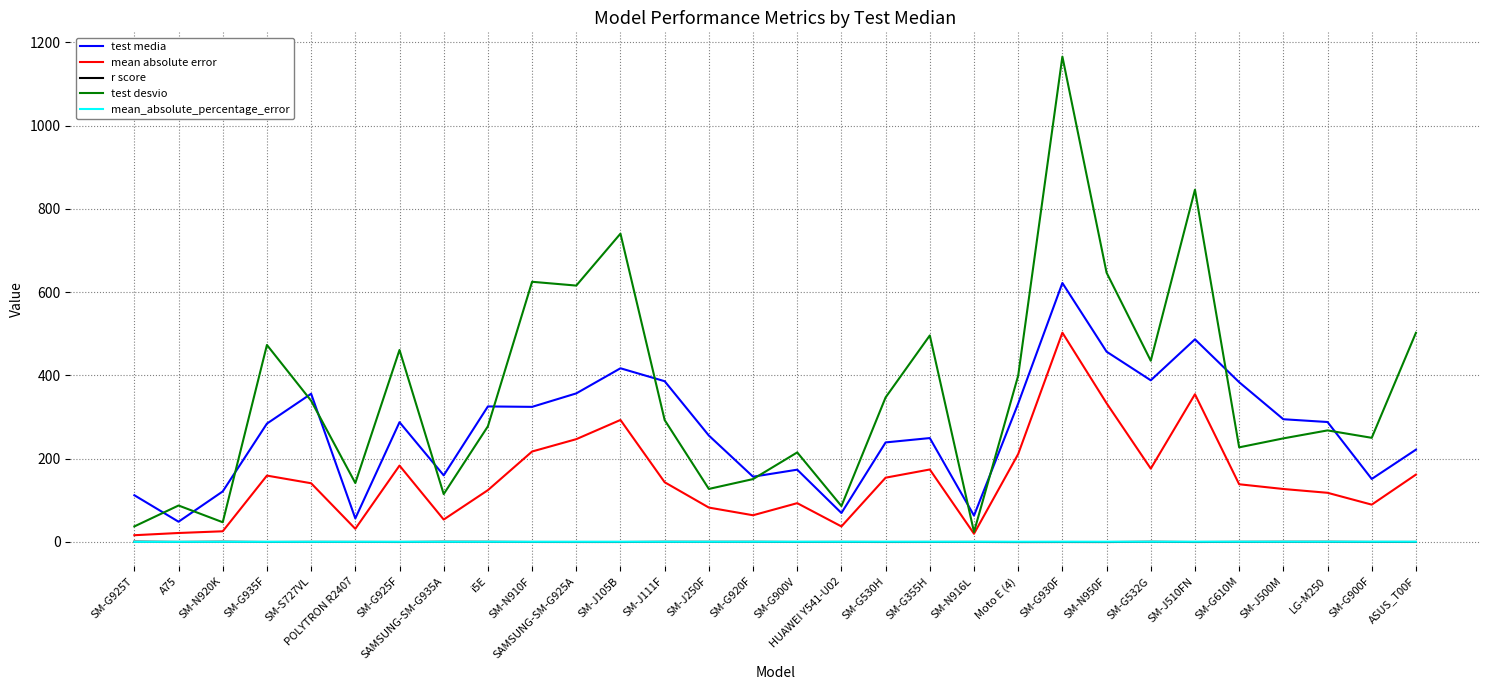

What is the minimum value for mean absolute error?

16.1